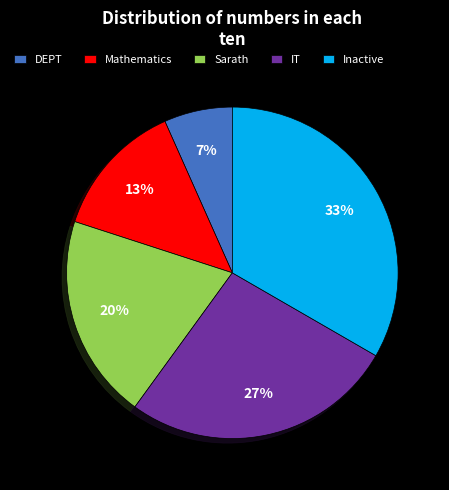

To the nearest percent, what percentage of the pie is DEPT?

7%